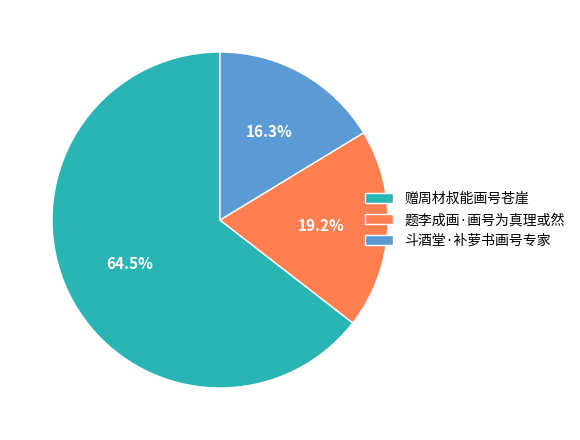

What portion of the pie excludes 斗酒堂·补萝书画号专家?

83.7%